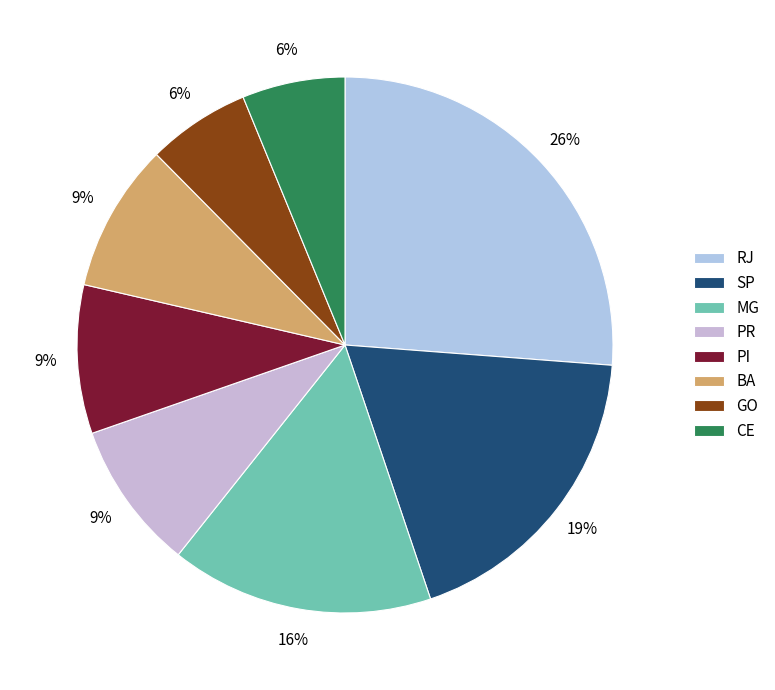

How many segments does this pie chart have?

8